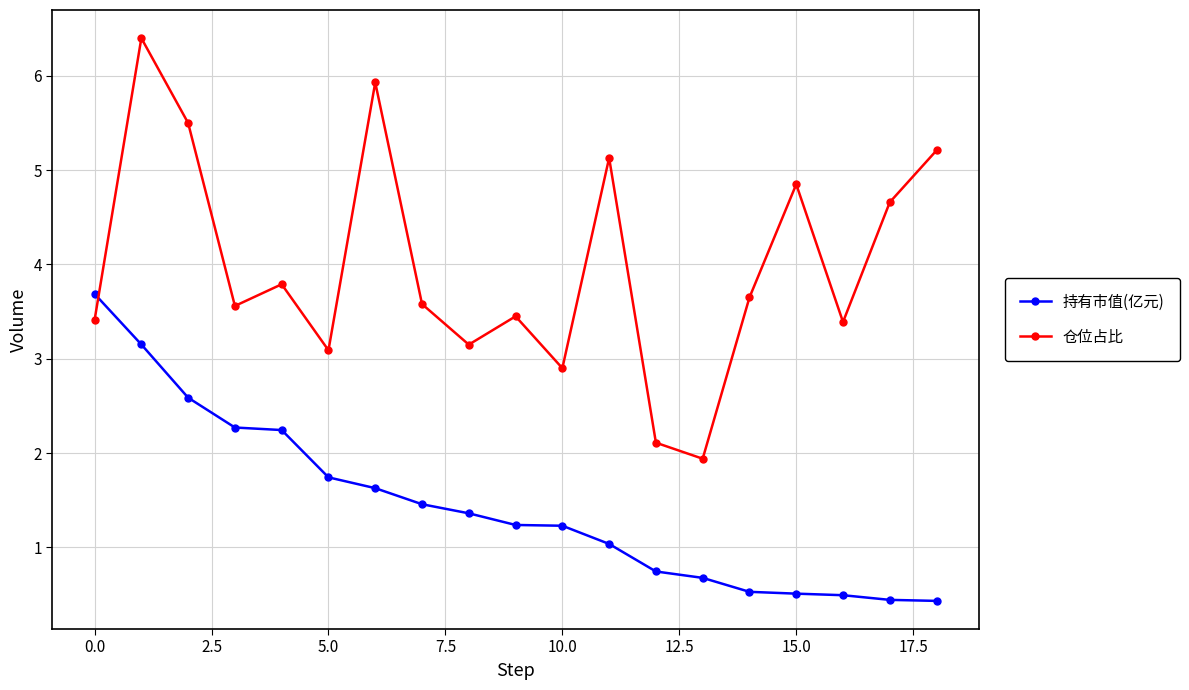

What is the maximum value for 持有市值(亿元)?

3.7